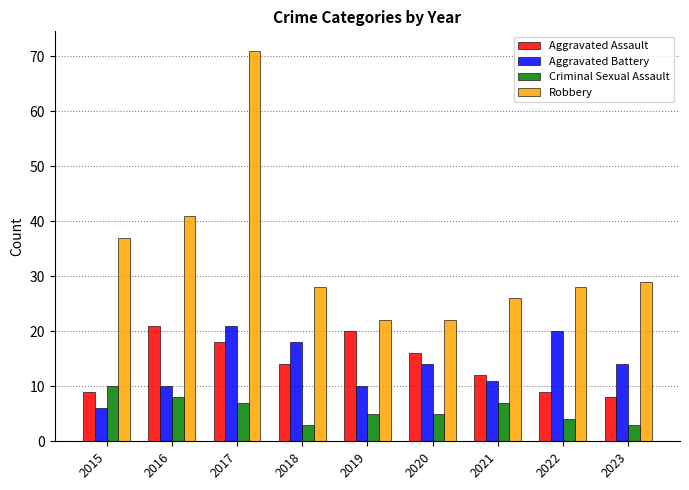

Are the bars horizontal?

No